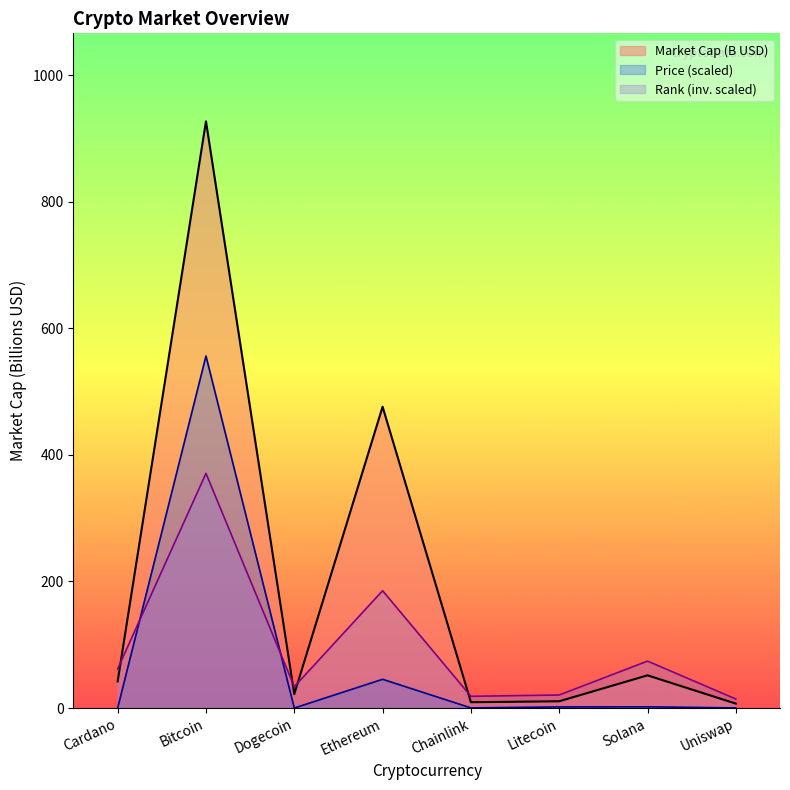

List the labels in order of Rank (inv. scaled) value, smallest first.

Uniswap, Chainlink, Litecoin, Dogecoin, Cardano, Solana, Ethereum, Bitcoin